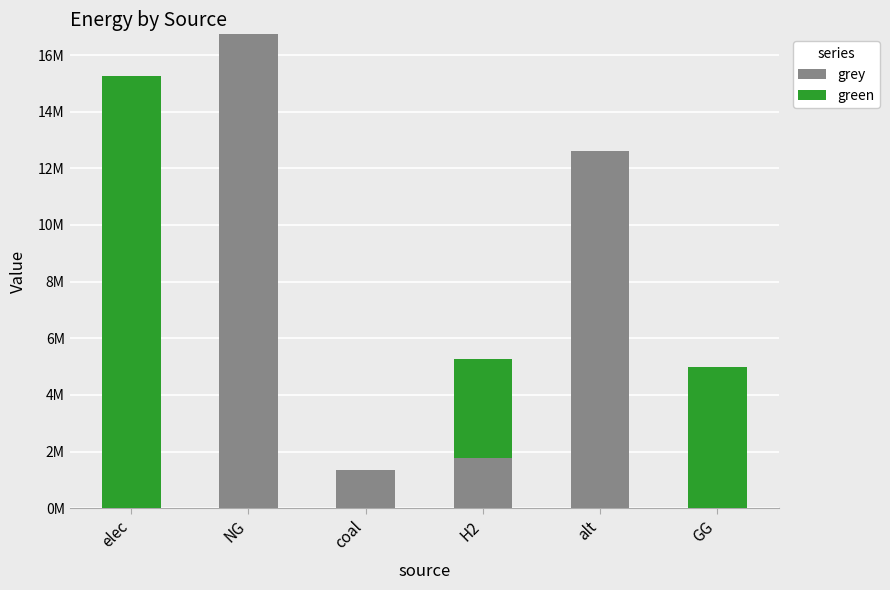

True or false: green has a value of 5000000.0 at GG.

True